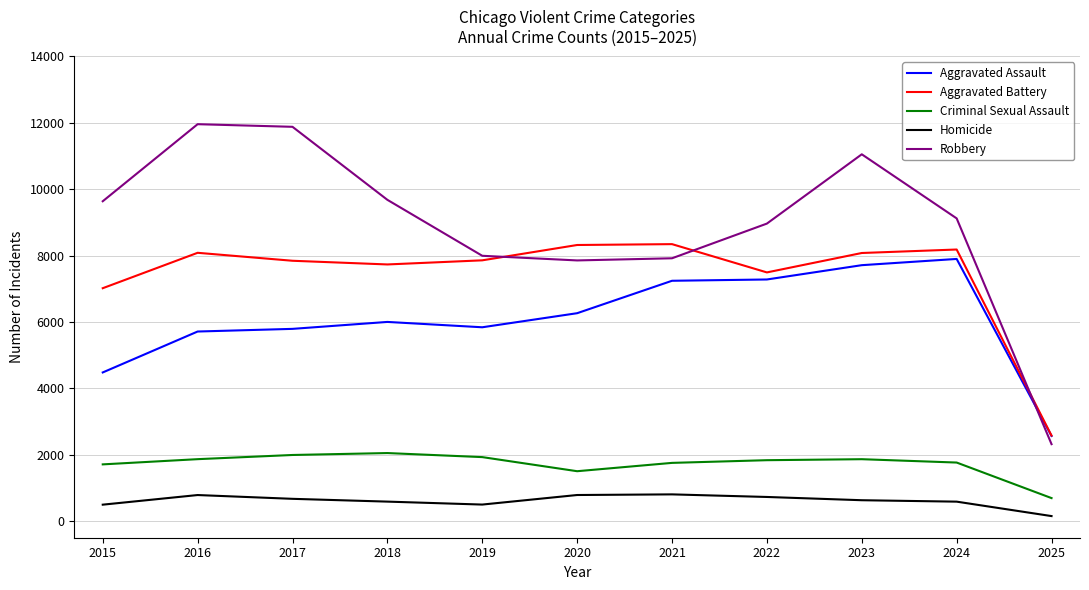

Is the value of Homicide at 2023 greater than the value of Criminal Sexual Assault at 2015?

No